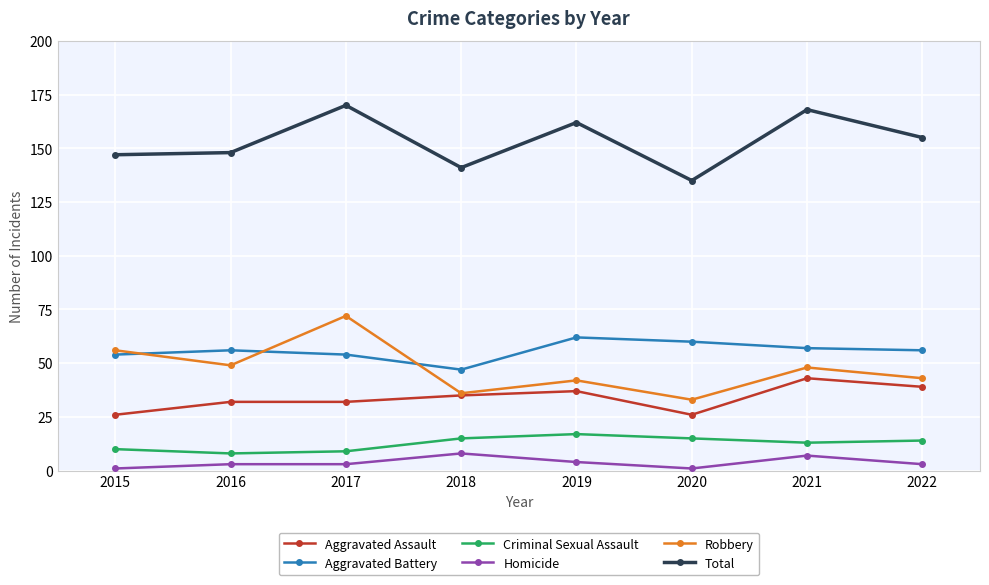

True or false: Aggravated Battery has more than 0 interior local peaks.

True